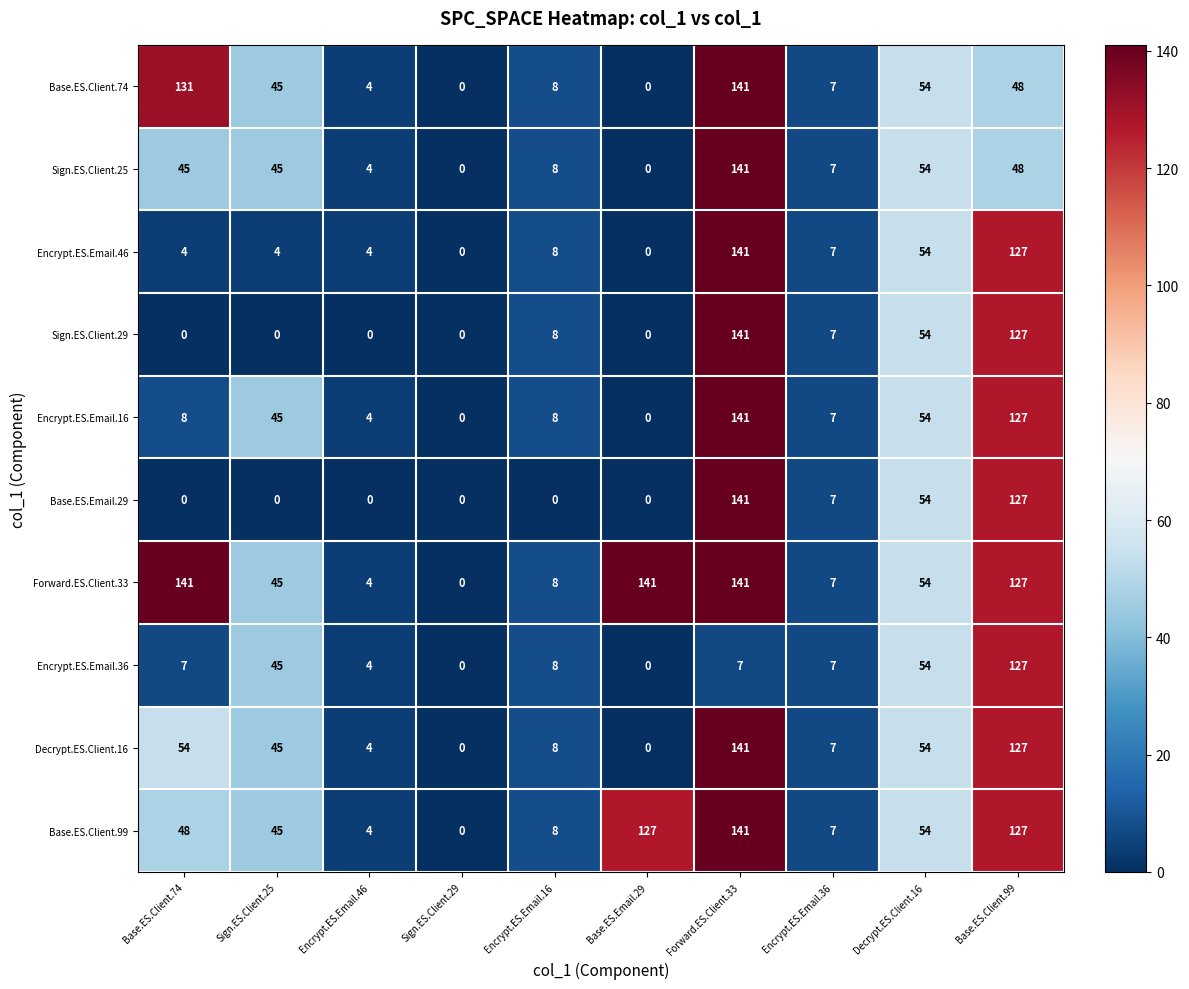

At how many categories does at least one series exceed 102?

4